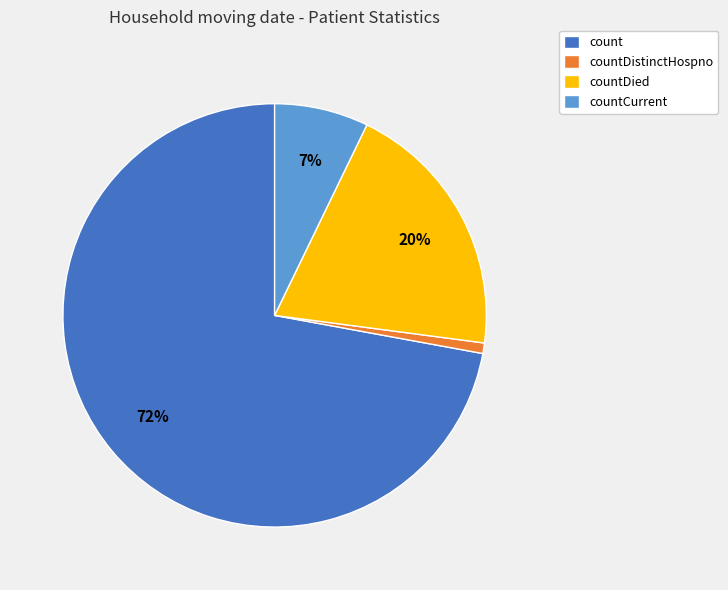

What percentage is the countDied slice, to the nearest percent?

20%